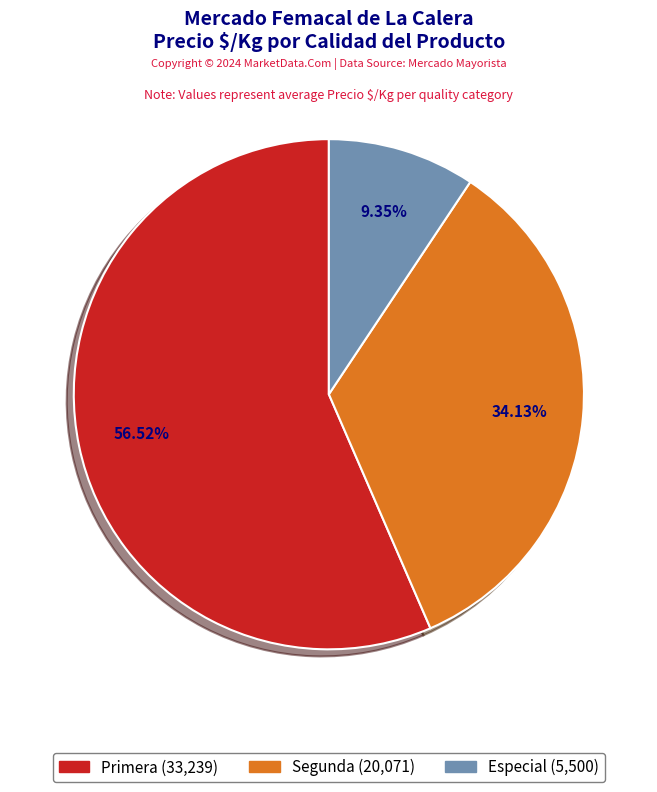

Does any single category account for the majority?

Yes